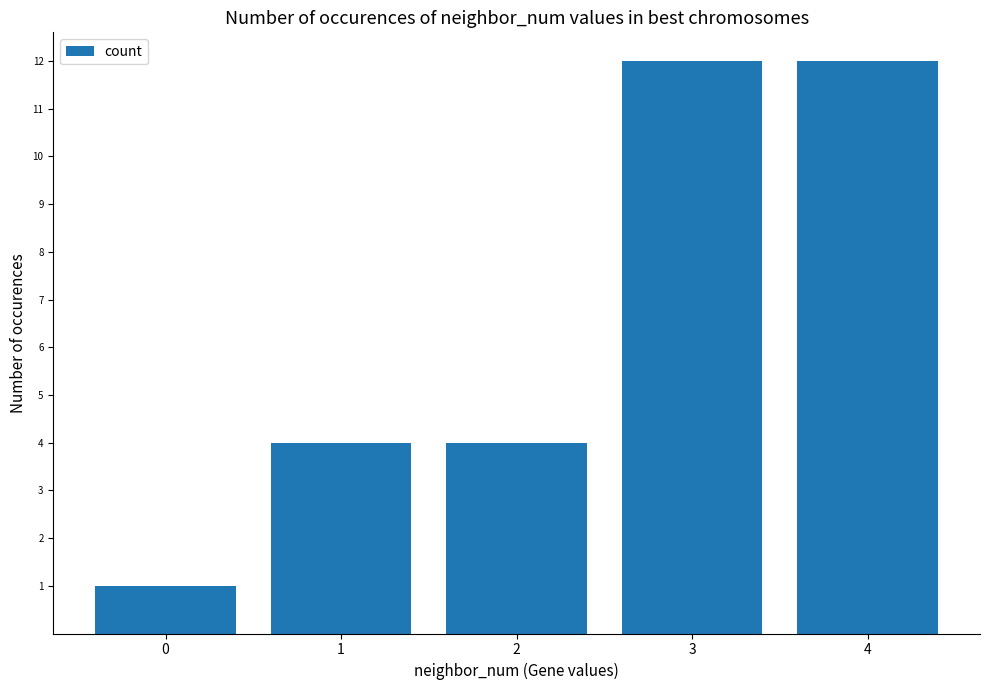

What is the average value?

7